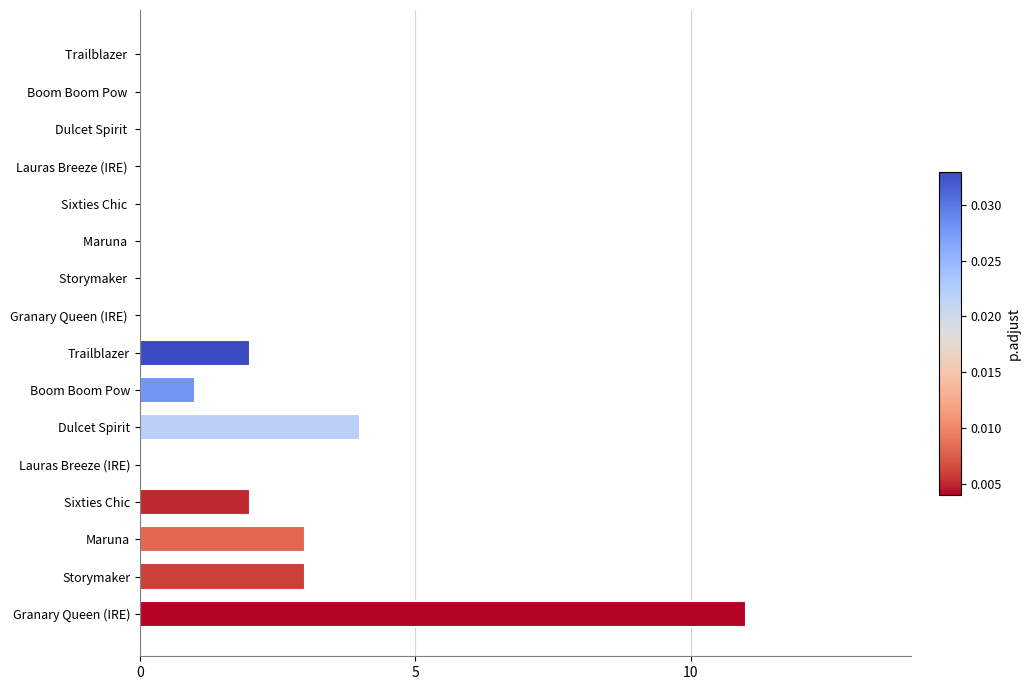

The chart shows a value of -6 at Lauras Breeze (IRE). True or false?

False